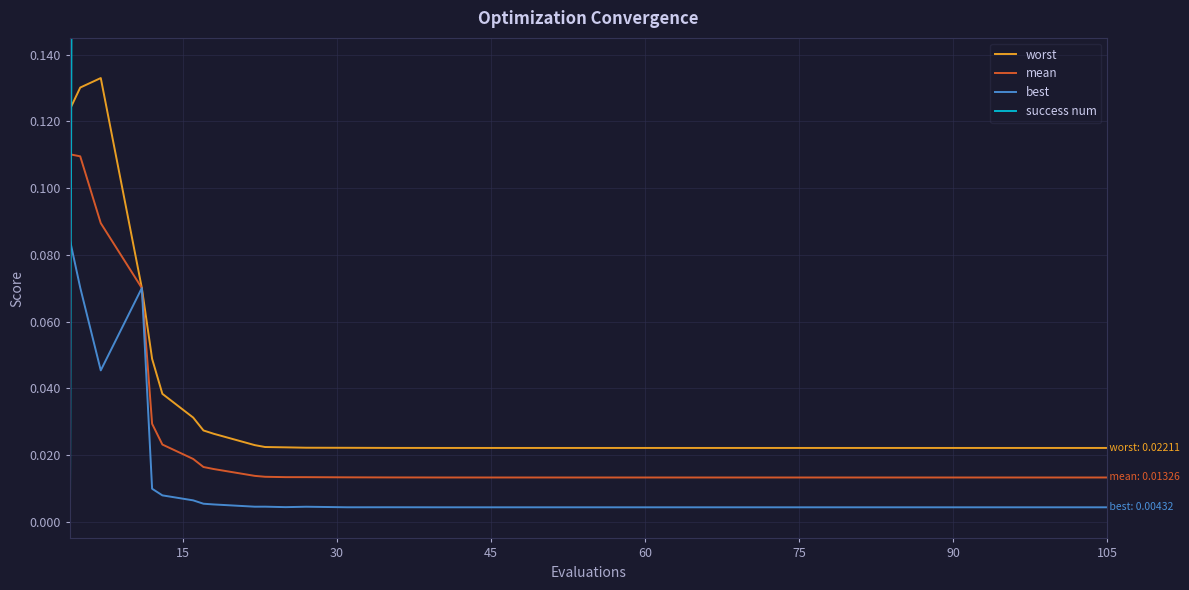

Reading left to right, extract all data points from this chart.

worst: 0.1	0.1	0.1	0.1	0.0	0.0	0.0	0.0	0.0	0.0	0.0	0.0	0.0	0.0	0.0	0.0	0.0	0.0	0.0	0.0	0.0	0.0	0.0	0.0	0.0	0.0	0.0	0.0	0.0	0.0	0.0	0.0	0.0	0.0	0.0	0.0	0.0	0.0	0.0	0.0
mean: 0.1	0.1	0.1	0.1	0.0	0.0	0.0	0.0	0.0	0.0	0.0	0.0	0.0	0.0	0.0	0.0	0.0	0.0	0.0	0.0	0.0	0.0	0.0	0.0	0.0	0.0	0.0	0.0	0.0	0.0	0.0	0.0	0.0	0.0	0.0	0.0	0.0	0.0	0.0	0.0
best: 0.1	0.1	0.0	0.1	0.0	0.0	0.0	0.0	0.0	0.0	0.0	0.0	0.0	0.0	0.0	0.0	0.0	0.0	0.0	0.0	0.0	0.0	0.0	0.0	0.0	0.0	0.0	0.0	0.0	0.0	0.0	0.0	0.0	0.0	0.0	0.0	0.0	0.0	0.0	0.0
success num: 0.0	1.0	2.0	4.0	4.0	4.0	4.0	4.0	4.0	4.0	4.0	4.0	4.0	4.0	4.0	4.0	4.0	4.0	4.0	4.0	4.0	4.0	4.0	4.0	4.0	4.0	4.0	4.0	4.0	4.0	4.0	4.0	4.0	4.0	4.0	4.0	4.0	4.0	4.0	4.0